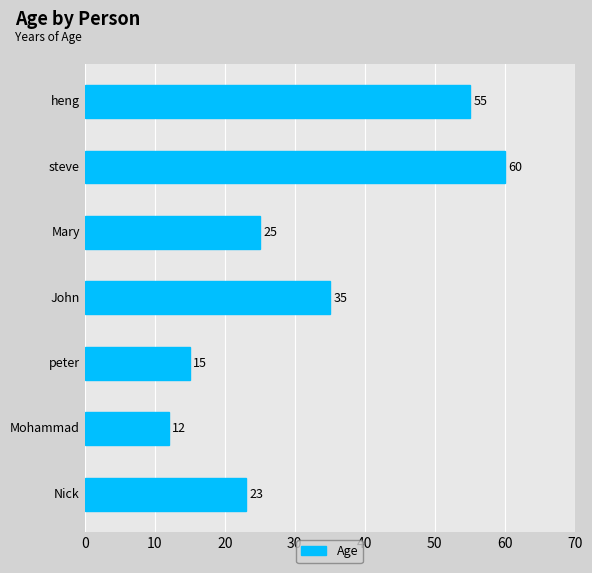

What is the difference between the maximum and minimum values?

48